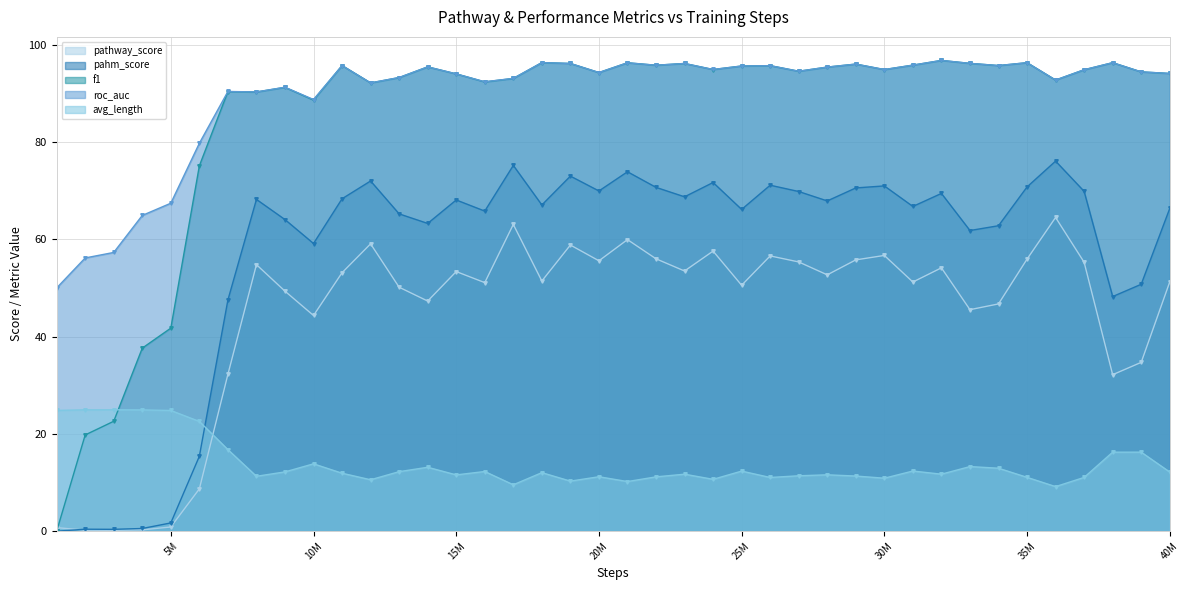

What is the value of the pathway_score point at the 34th from the left?

46.7